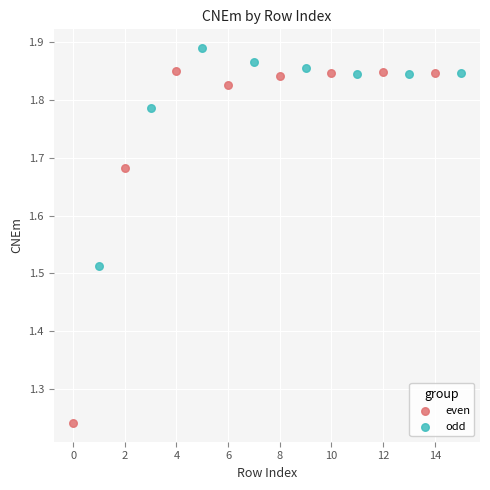

Which series has the widest spread of Y values?

even